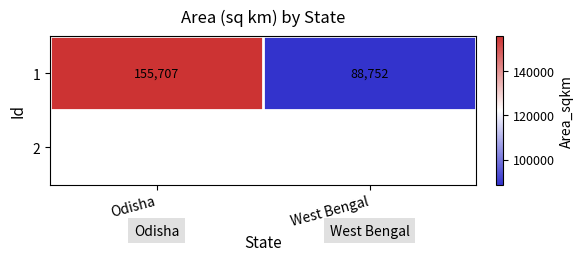

Count the number of data series in this chart.

1